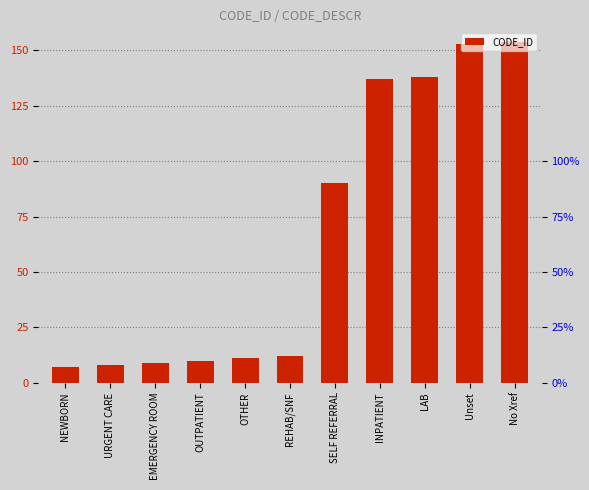

What position from the right is SELF REFERRAL?

5